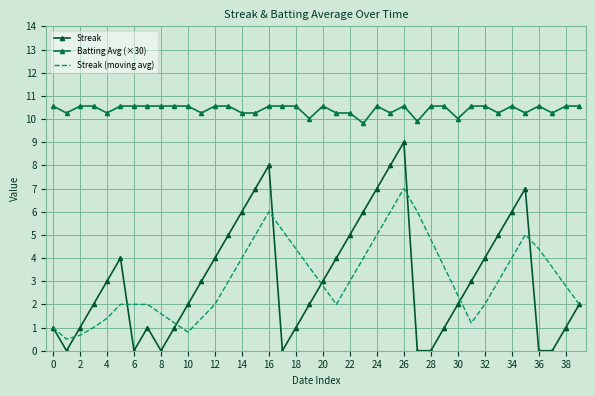

How many interior local valleys does the Batting Avg (×30) series have?

11